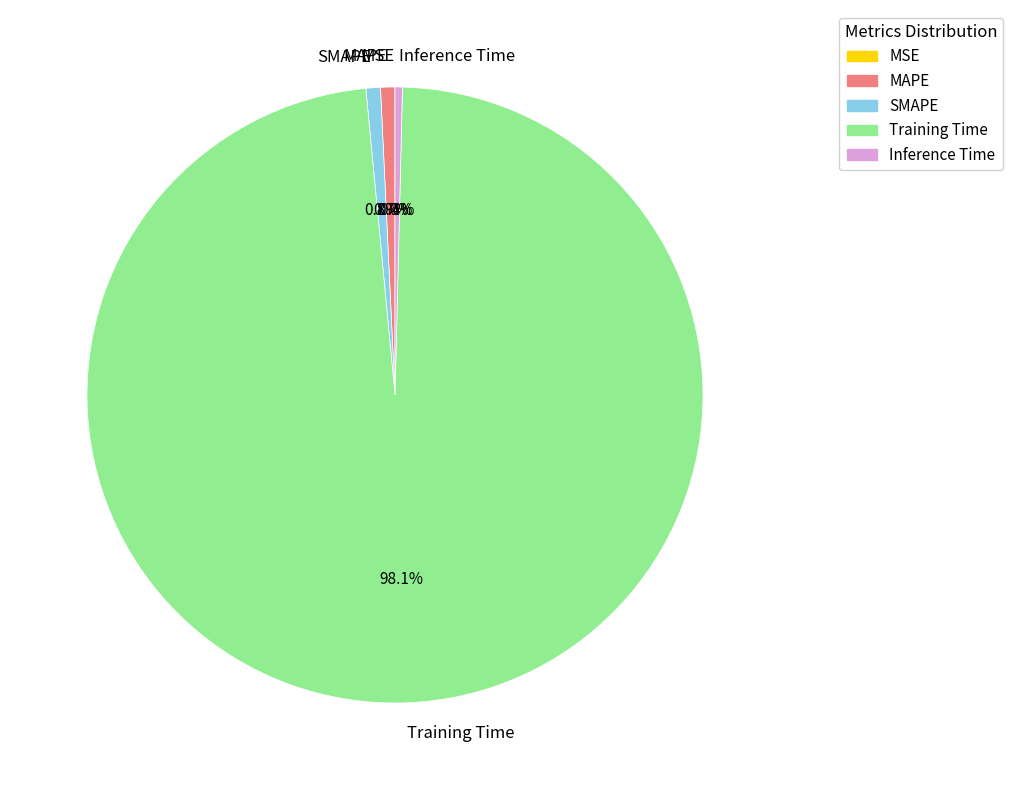

Which category has the biggest portion of the pie?

Training Time